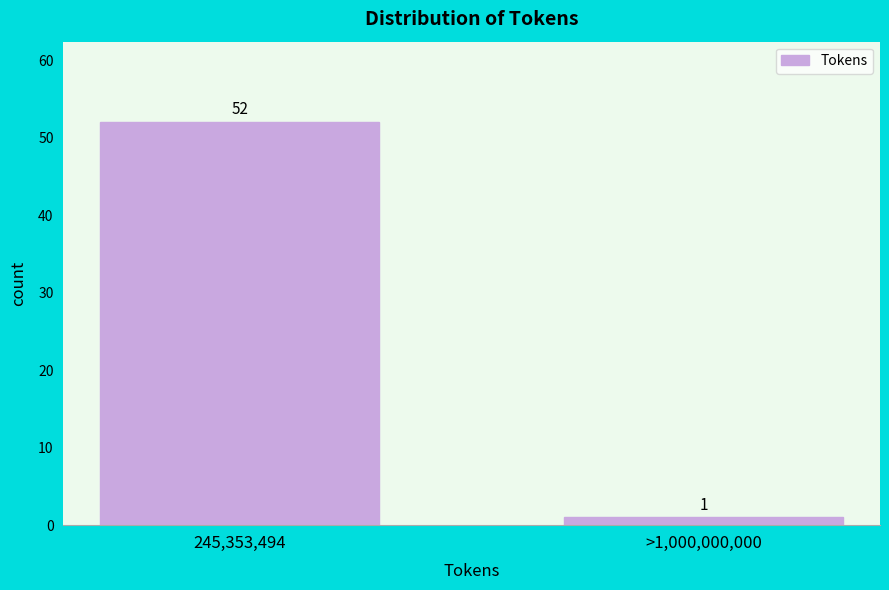

Reading right to left, extract all data points from this chart.

>1,000,000,000=1	245,353,494=52